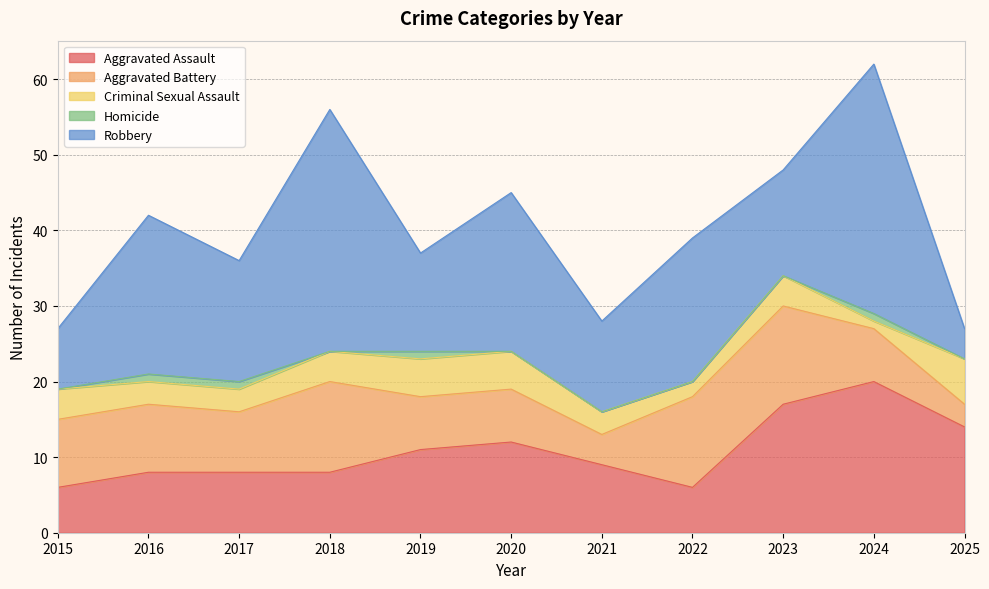

How many lines are shown in the chart?

5